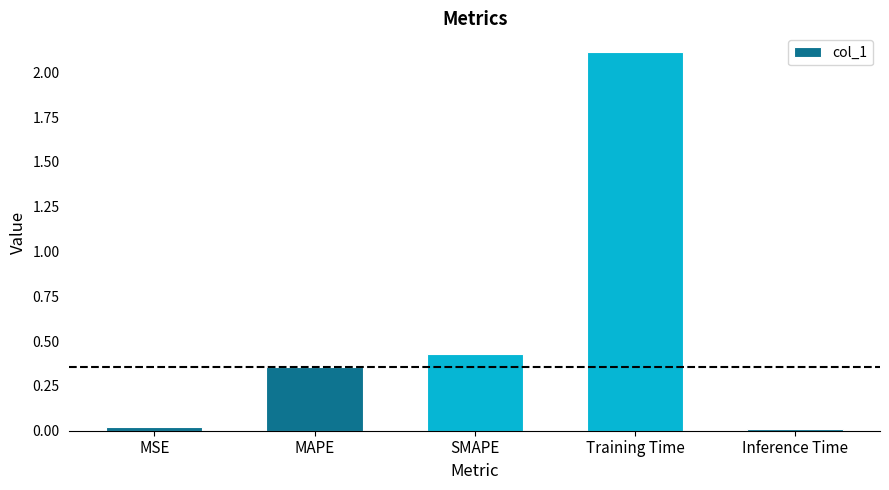

What is the difference between the values at Inference Time and Training Time?

2.1